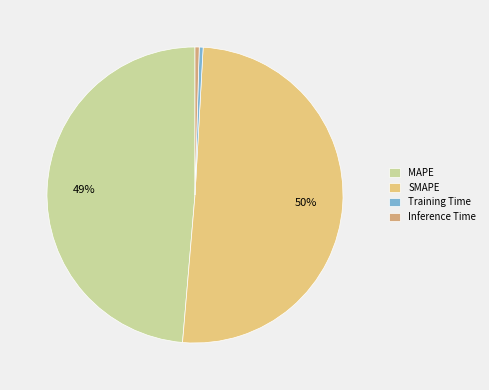

True or false: Inference Time accounts for 12% of the total.

False